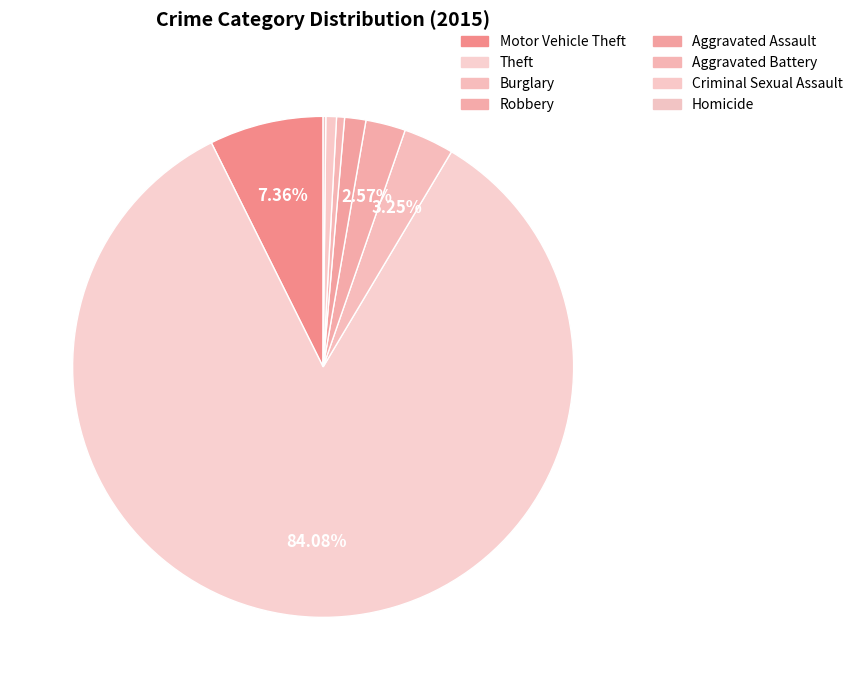

How many segments does this pie chart have?

8